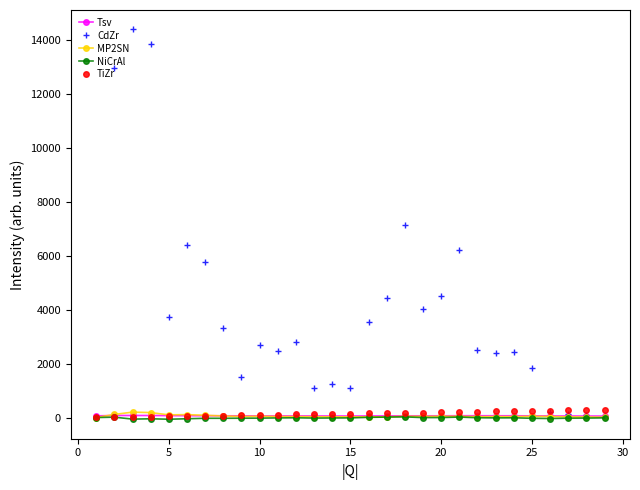

Which series has the largest range (max minus min)?

CdZr